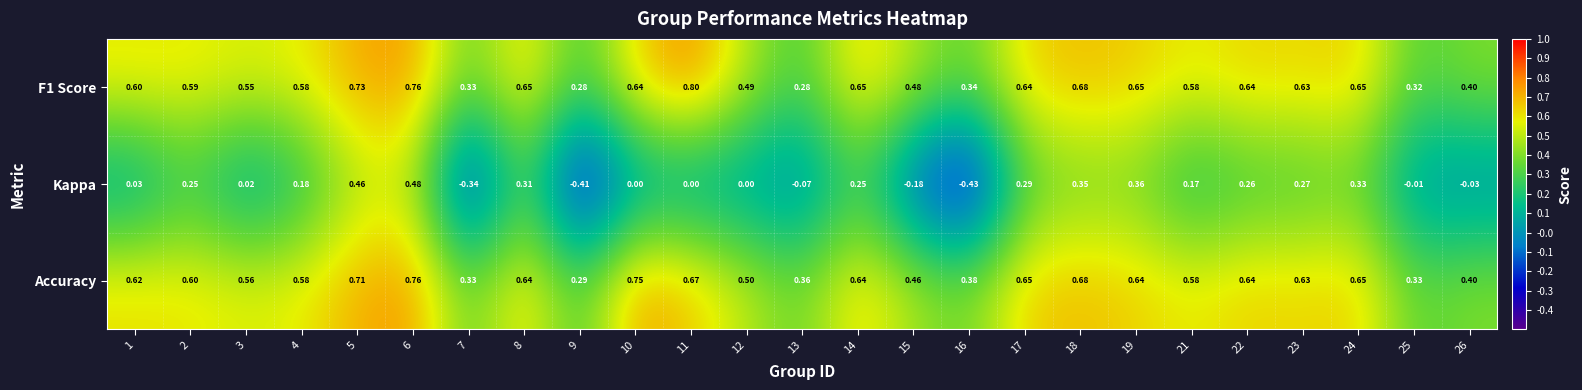

Rank the series at 17 from lowest to highest value.

Kappa, F1 Score, Accuracy